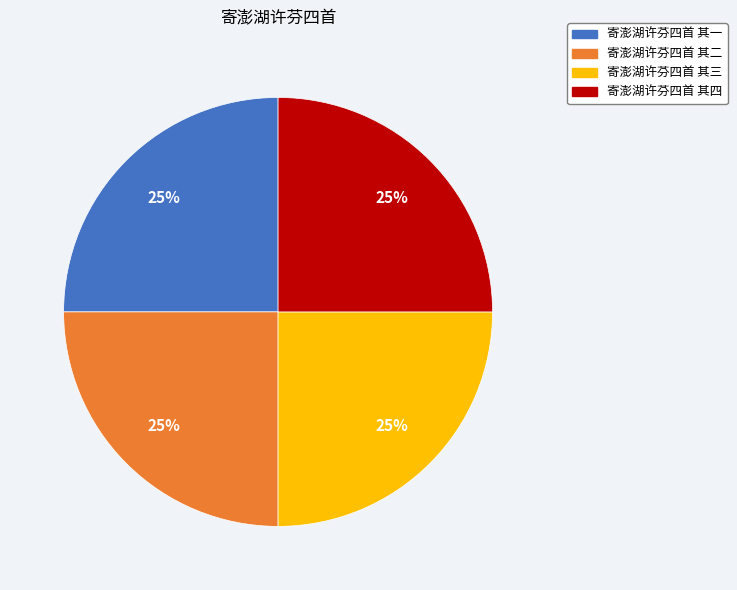

True or false: 寄澎湖许芬四首 其四 accounts for 12% of the total.

False